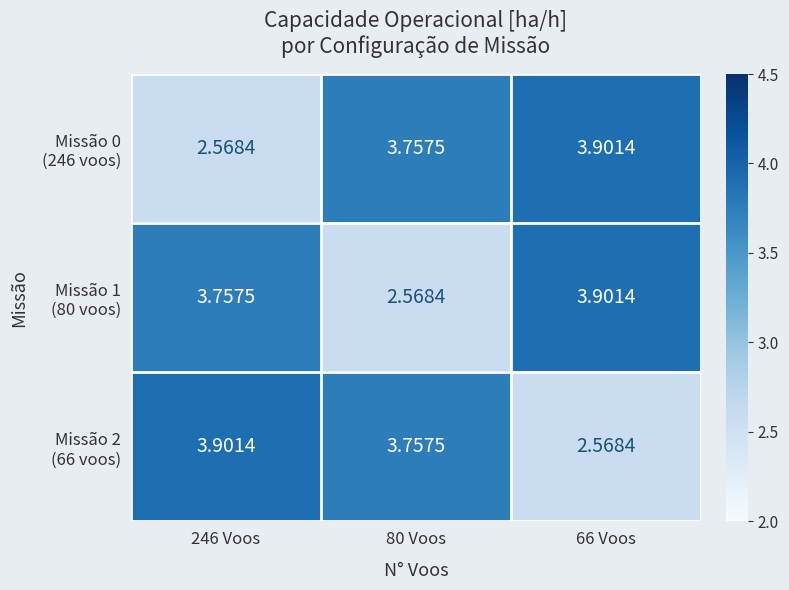

Which has a higher value, 80 Voos or 66 Voos?

66 Voos